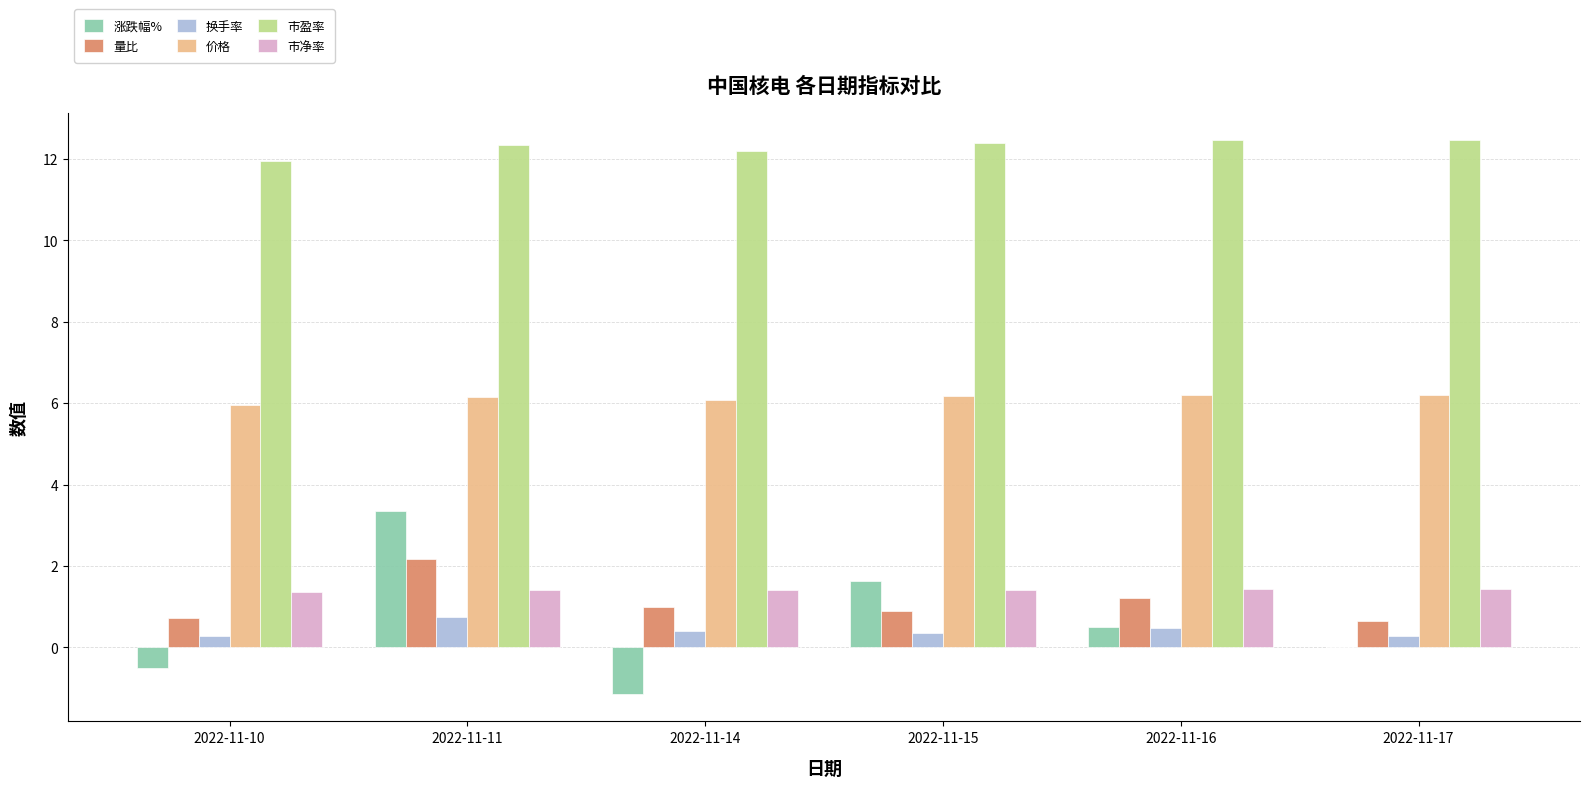

What is the average value of the 市净率 series?

1.4